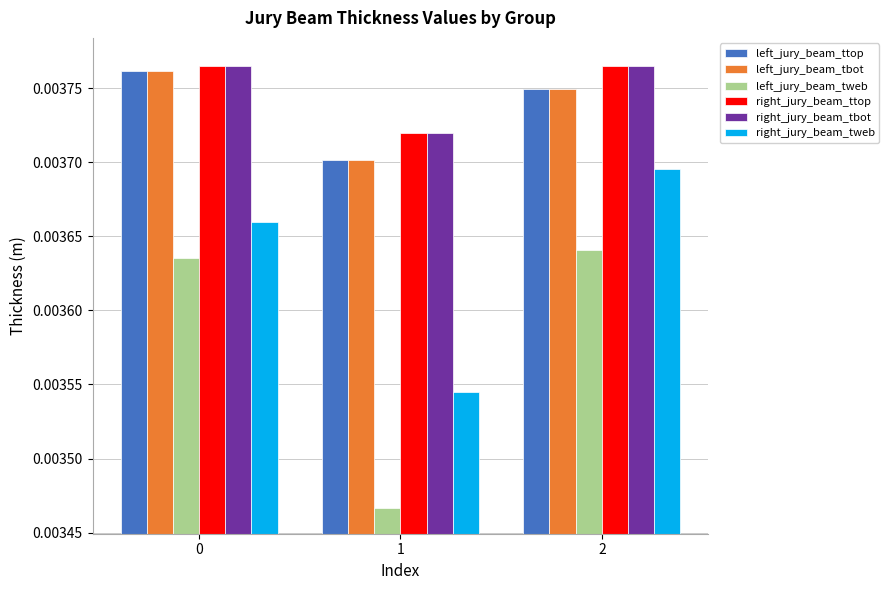

Where is left_jury_beam_ttop nearest to the value 0?

1